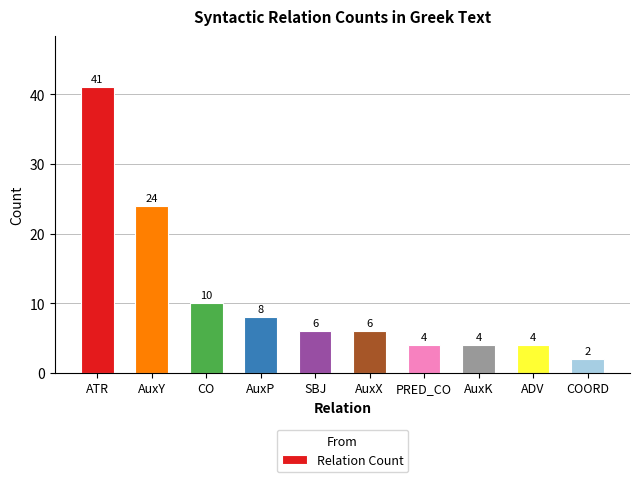

What is the maximum value shown in the chart?

41